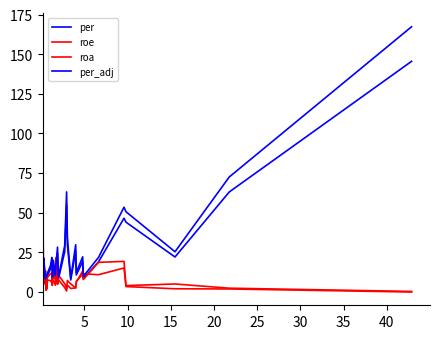

True or false: roa and roe intersect in this chart.

True